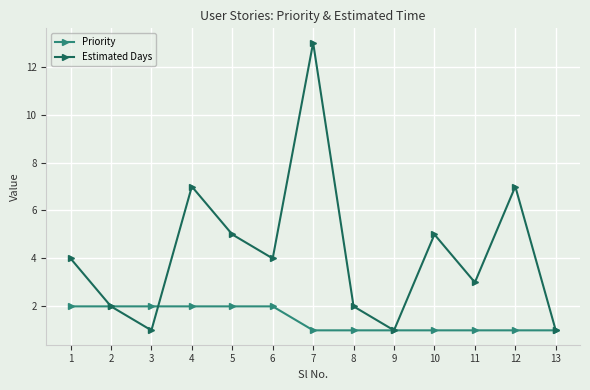

Which series changed the most between 3 and 4?

Estimated Days